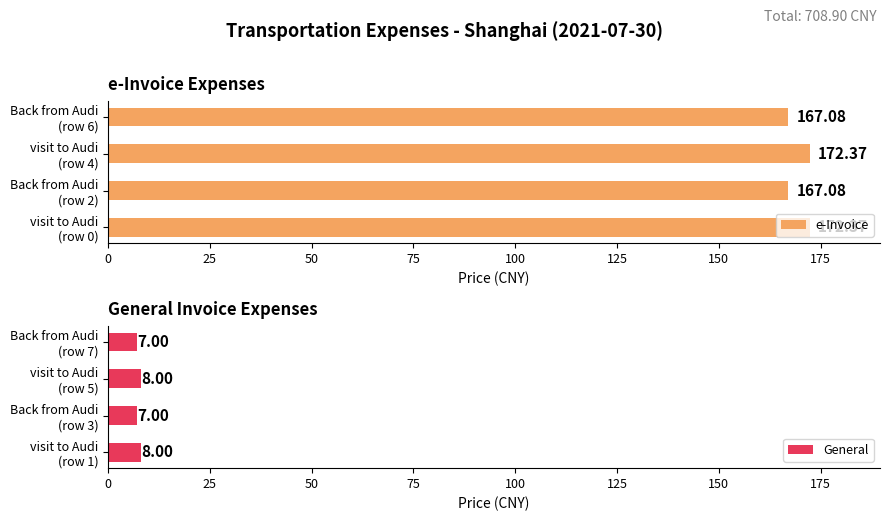

Reading left to right, list all the values displayed in this chart.

e-Invoice: 172.4	167.1	172.4	167.1
General: 8.0	7.0	8.0	7.0